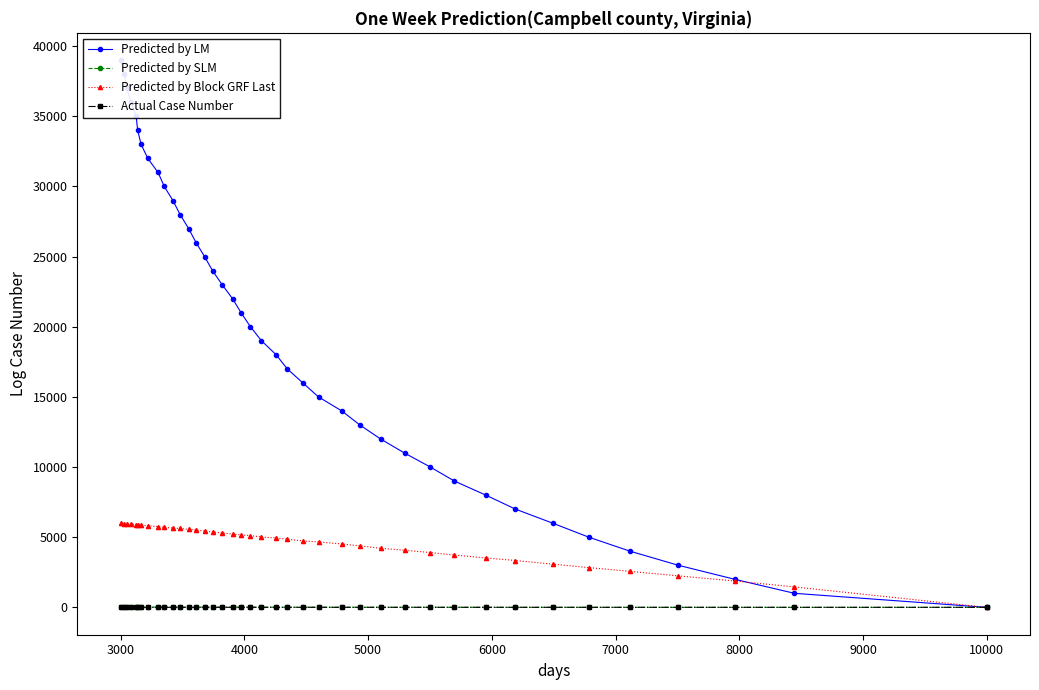

What is the maximum value for Predicted by Block GRF Last?

5994.0